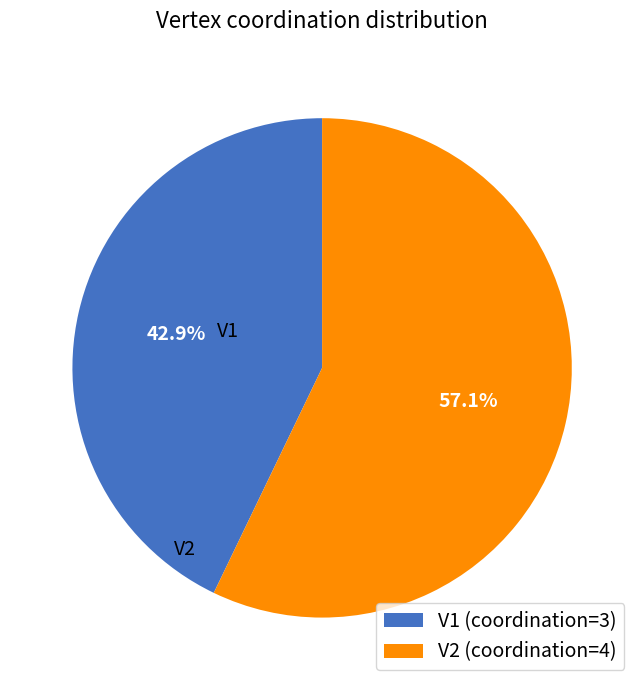

How many segments does this pie chart have?

2